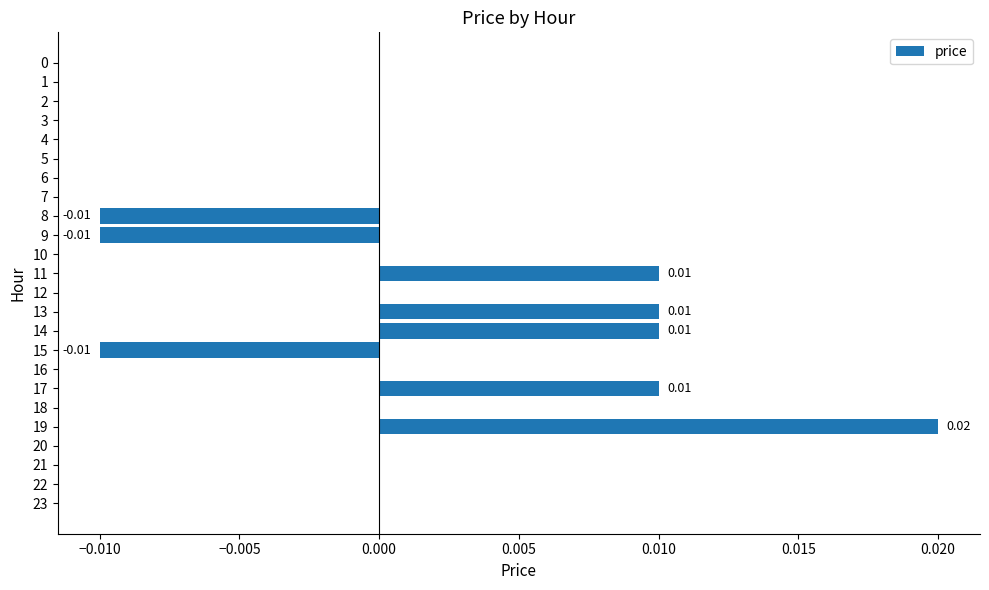

Count the number of data series in this chart.

1